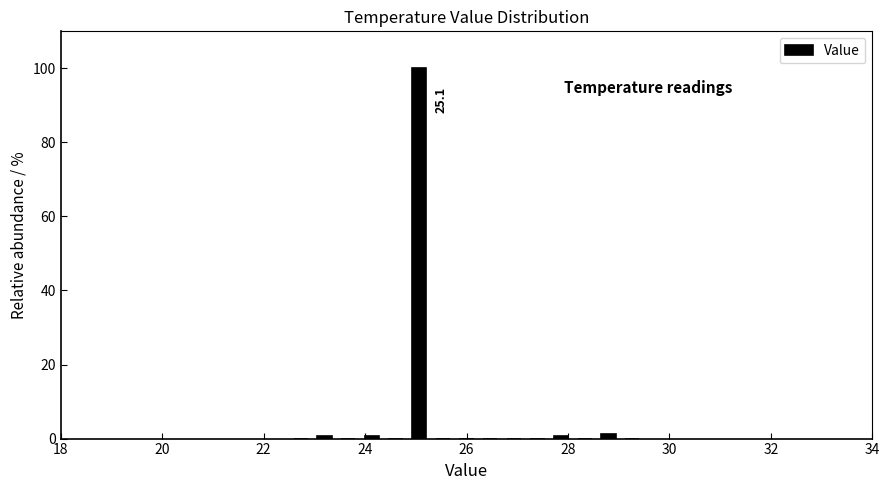

Around what value on the x-axis is the tallest bar? Give the approximate position of its centre, as read against the axis.

25.0